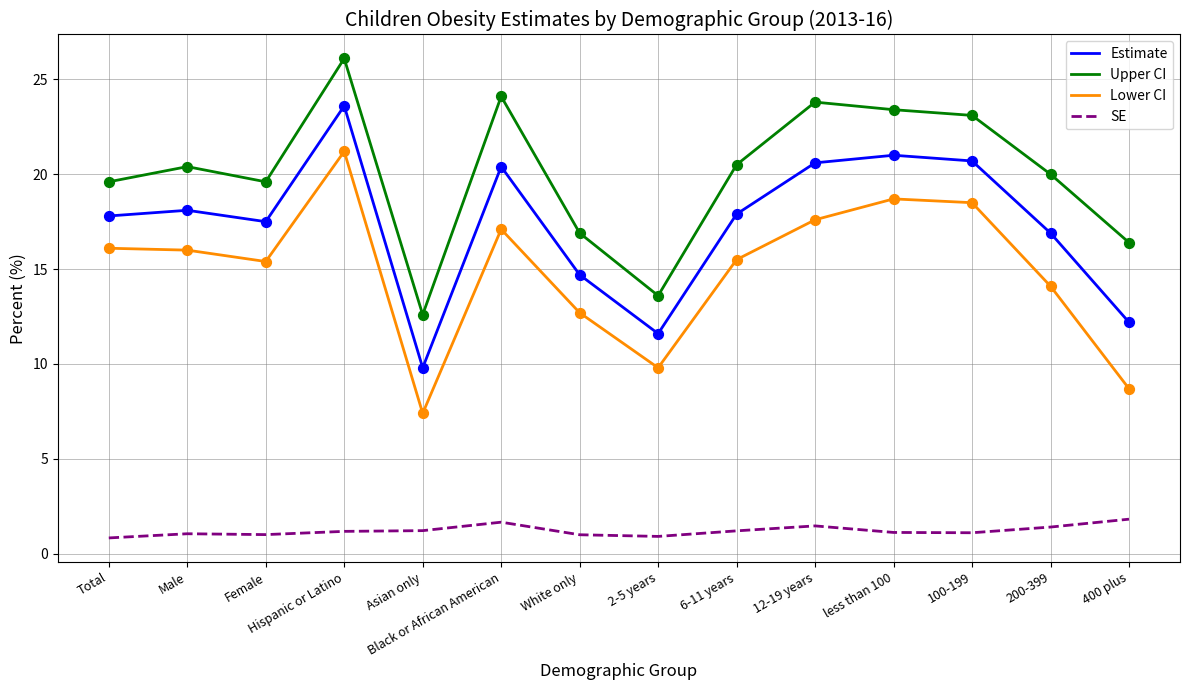

Which series has the largest total across all categories?

Upper CI